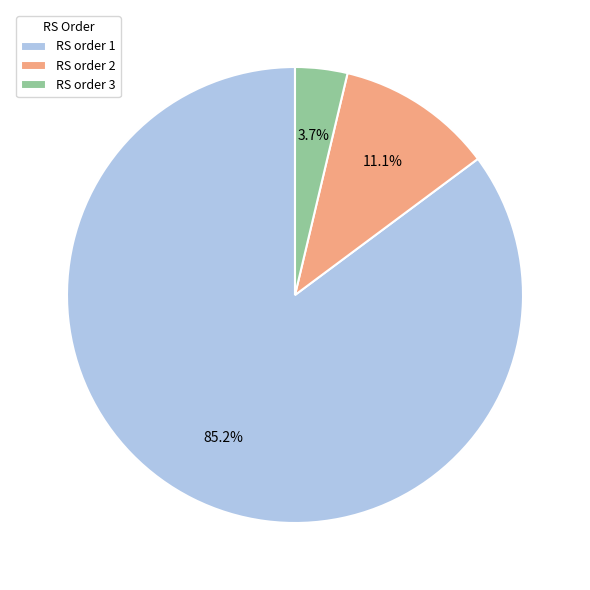

What is the total percentage of RS order 1 and RS order 3?

88.9%